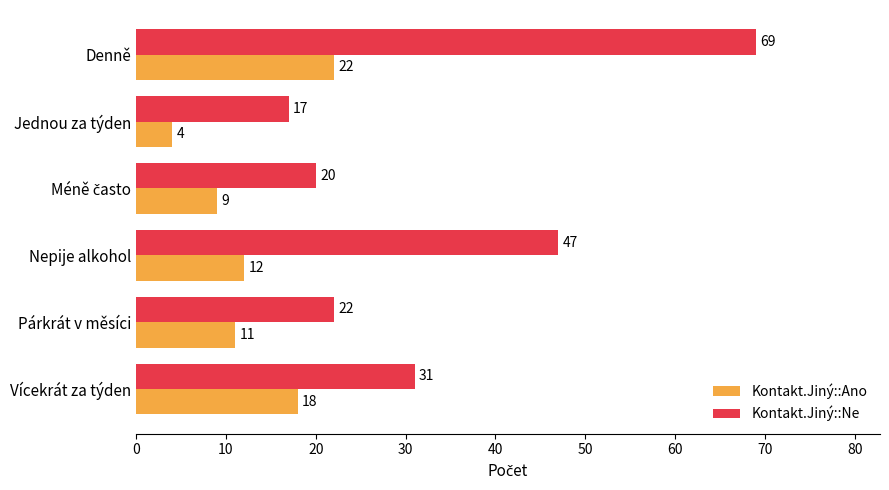

Between Jednou za týden and Párkrát v měsíci, which series saw the biggest shift?

Kontakt.Jiný::Ano